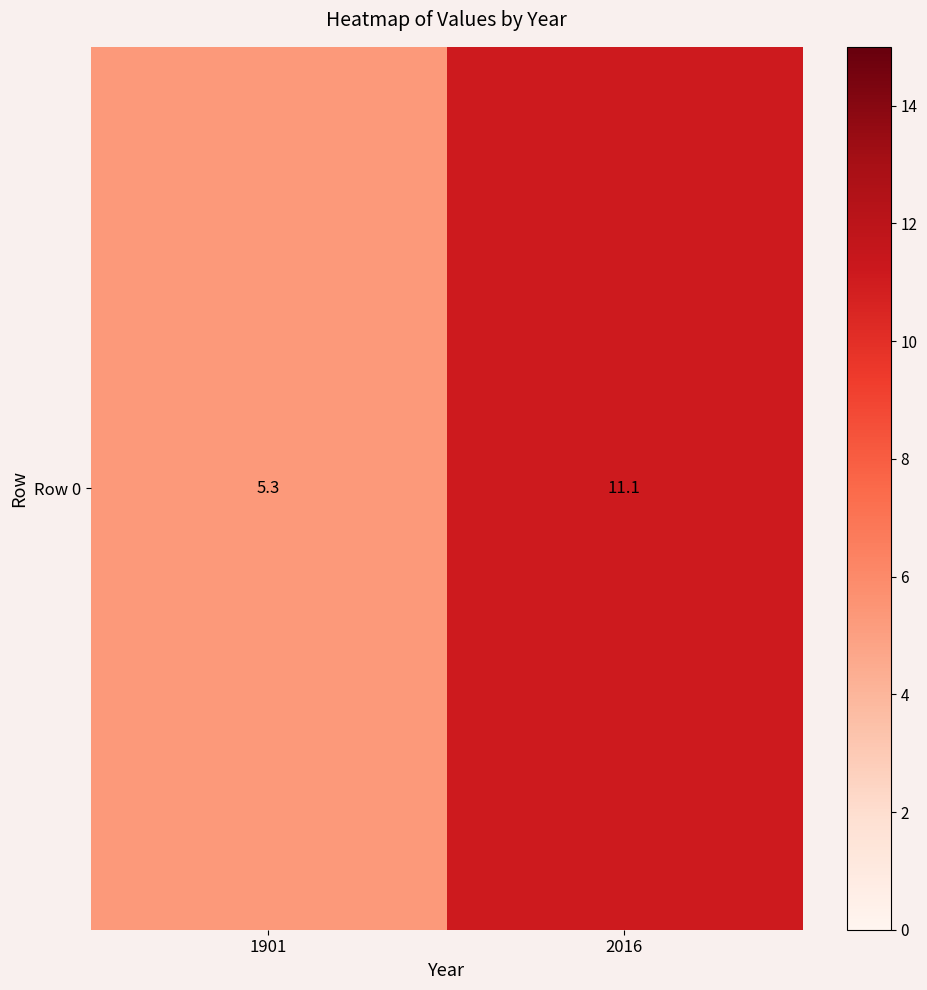

Reading left to right, list all the values displayed in this chart.

5.3	11.1